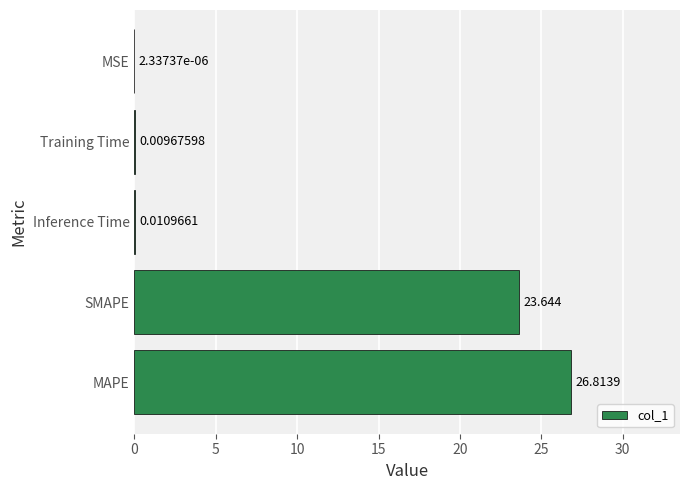

Which category has the highest value across all series?

MAPE